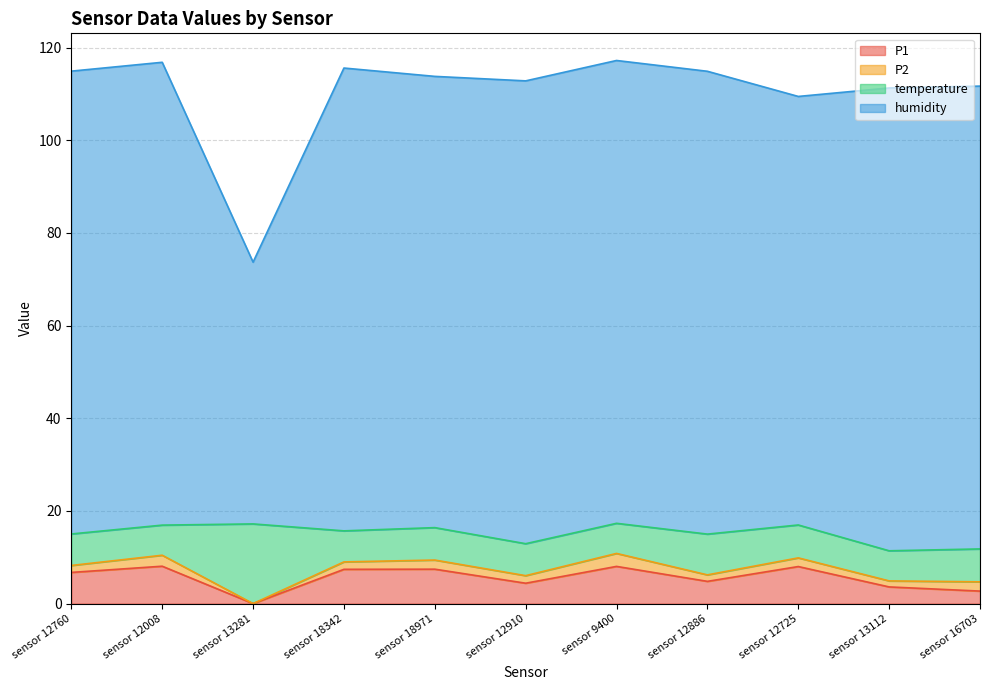

How many interior local peaks does the humidity series have?

3